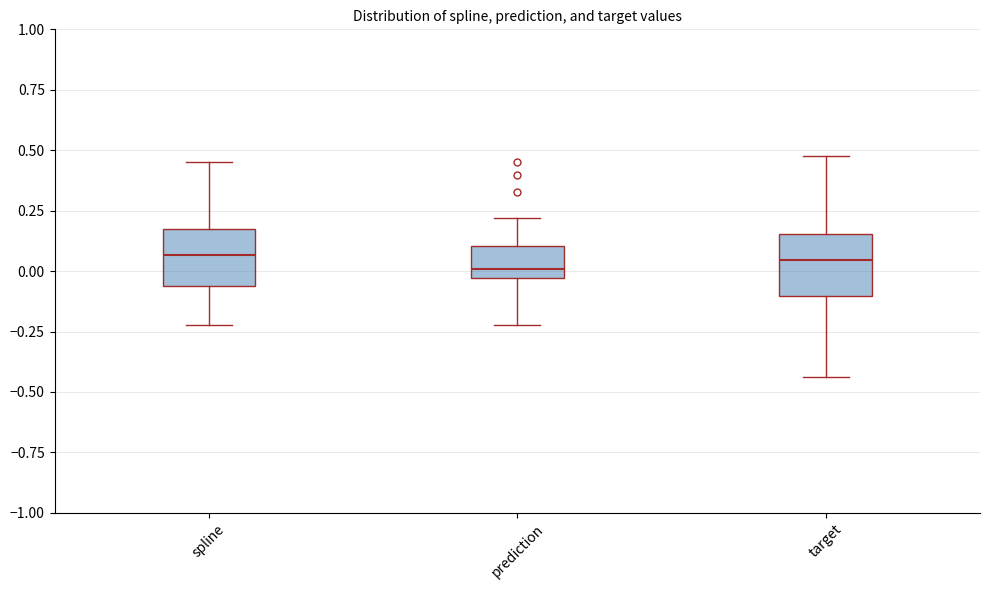

Where is the lower edge of the box for prediction on the y-axis? The values are not printed on the chart, so give them approximately, as read against the axis.

-0.05